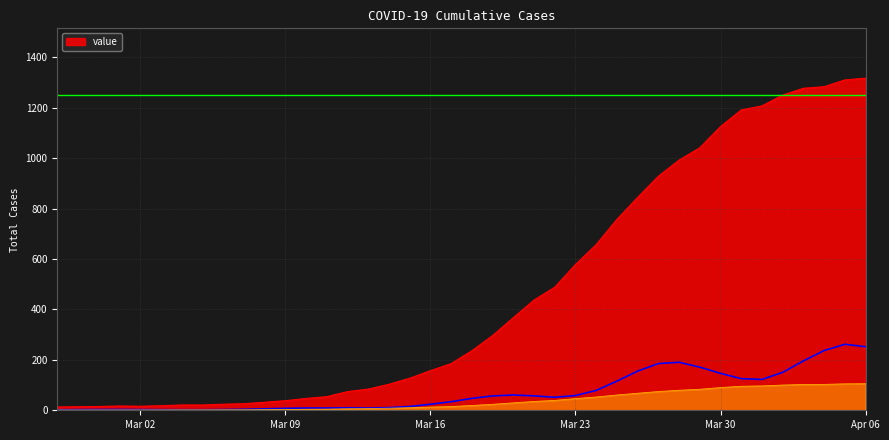

What is the maximum value shown in the chart?

1317